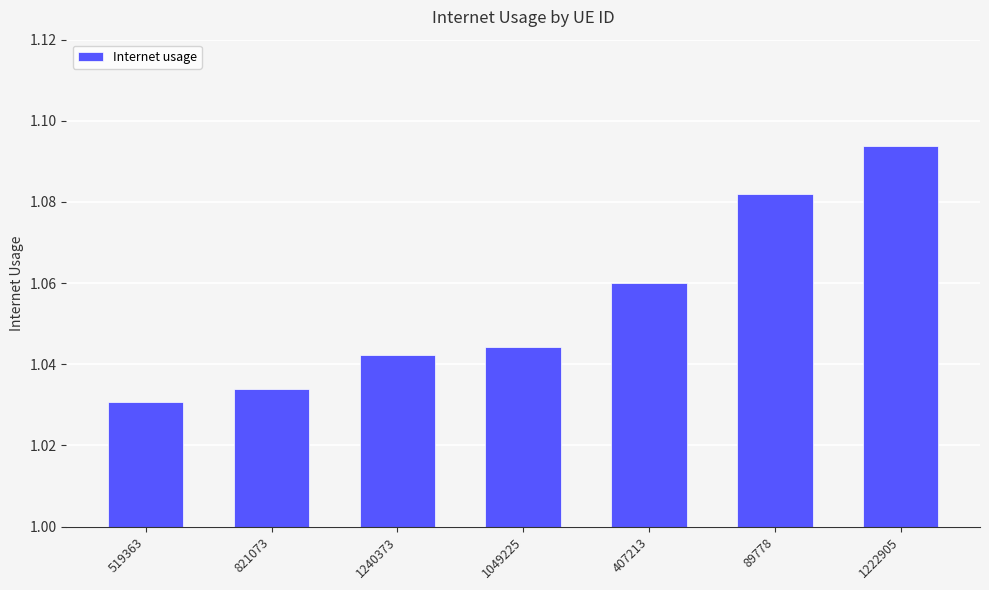

What is the label of the 5th bar from the right?

1240373